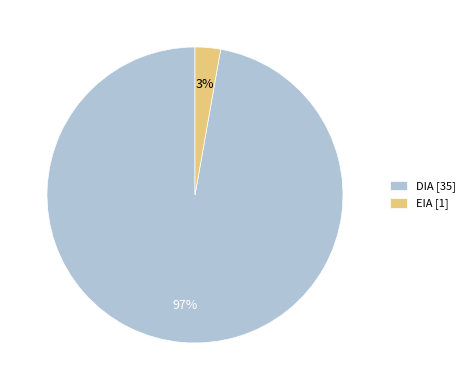

What is the largest slice in the pie chart?

DIA